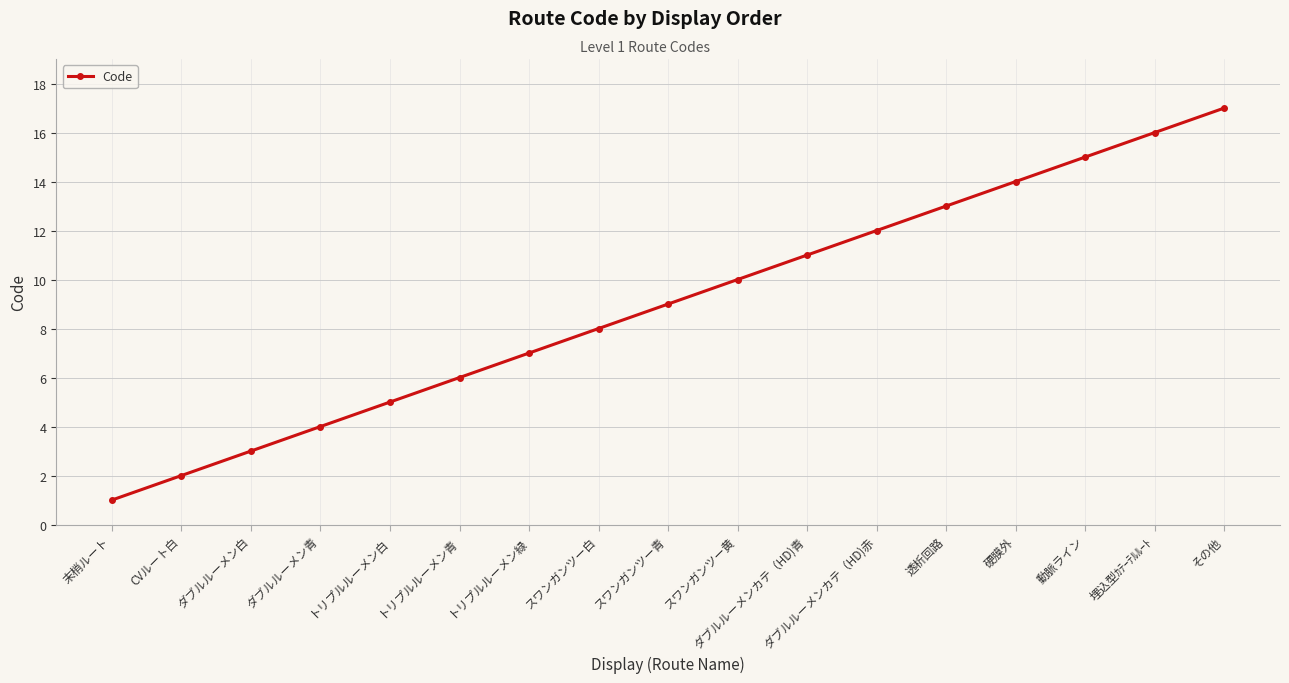

Reading left to right, list all the values displayed in this chart.

1	2	3	4	5	6	7	8	9	10	11	12	13	14	15	16	17